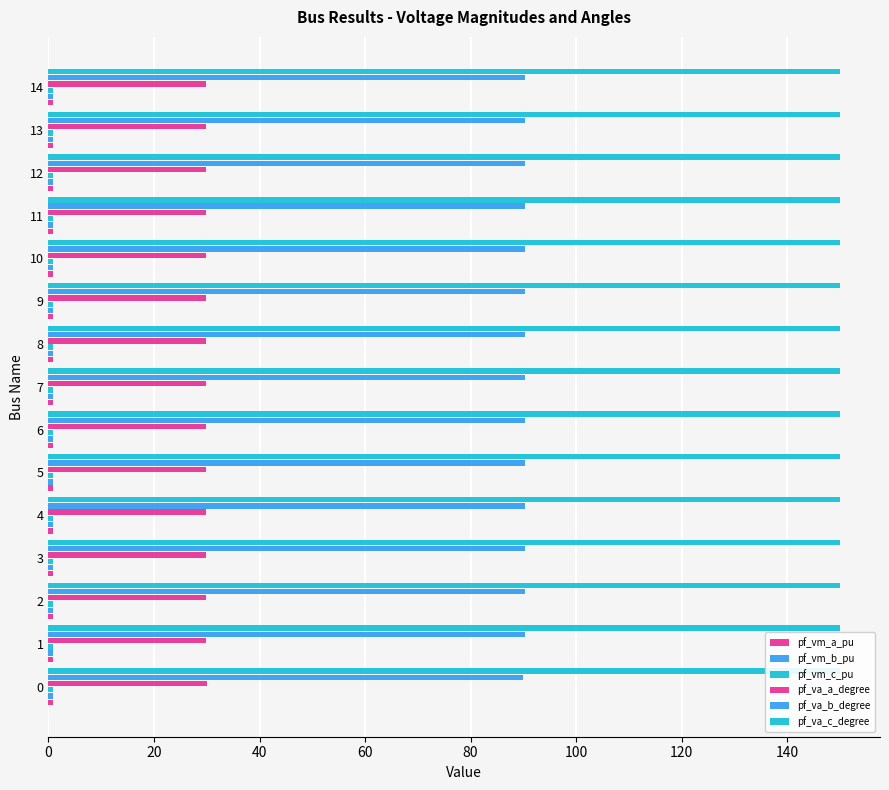

The pf_va_c_degree series shows 150.1 at 14. True or false?

True